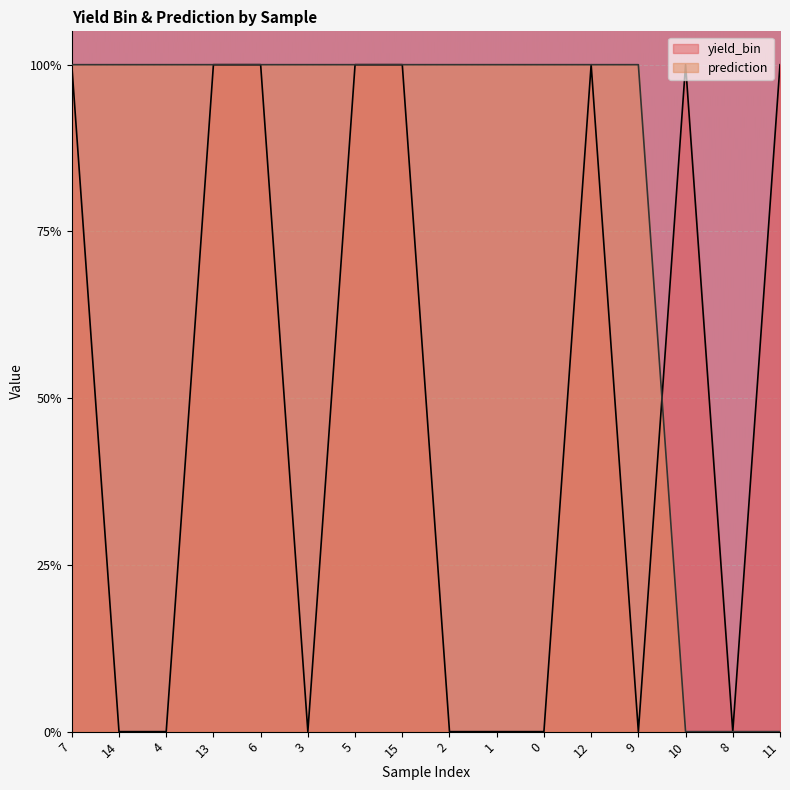

Which series has the widest spread of values?

yield_bin